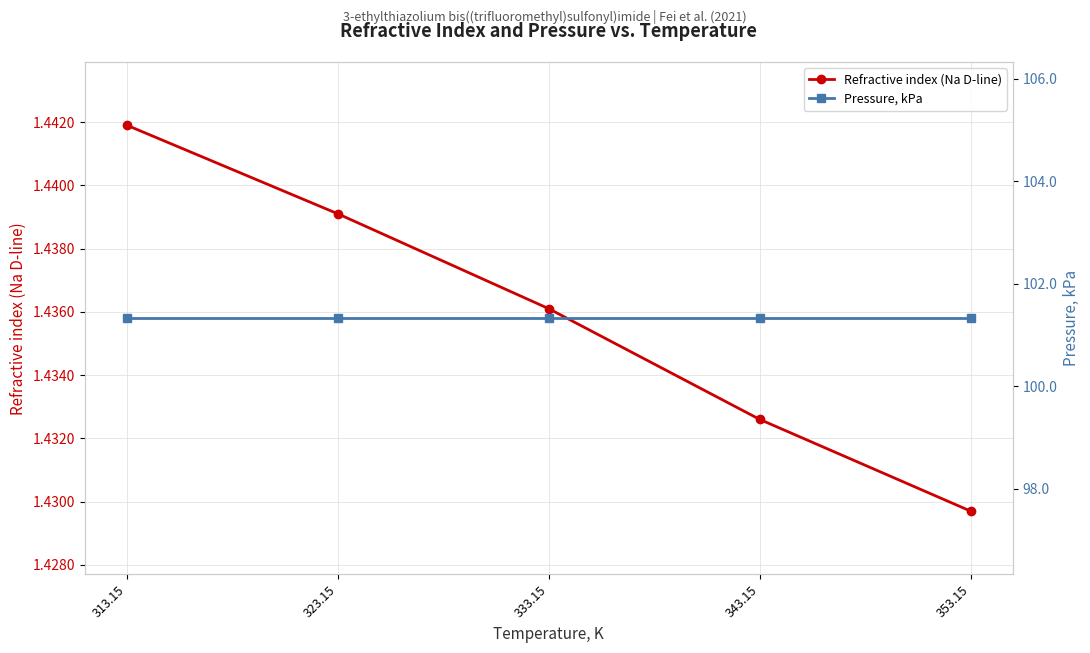

What is the spread (max minus min) of values at 353.15?

99.9